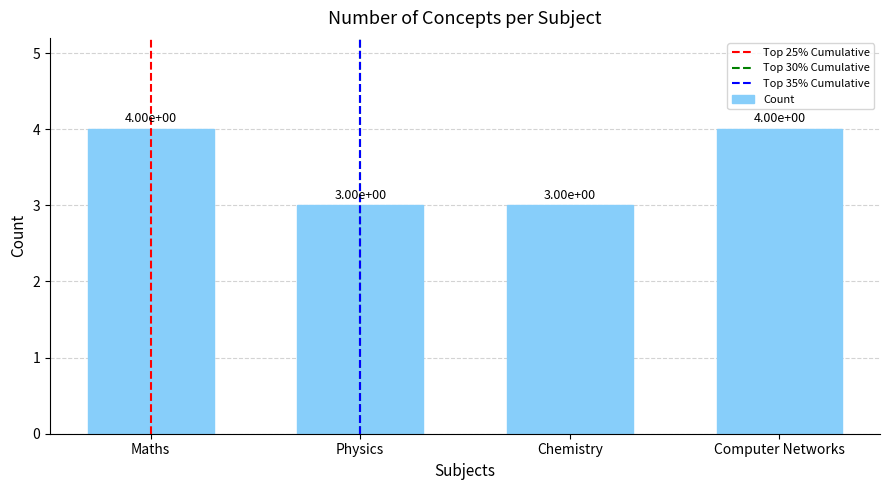

Read the value at Physics.

3